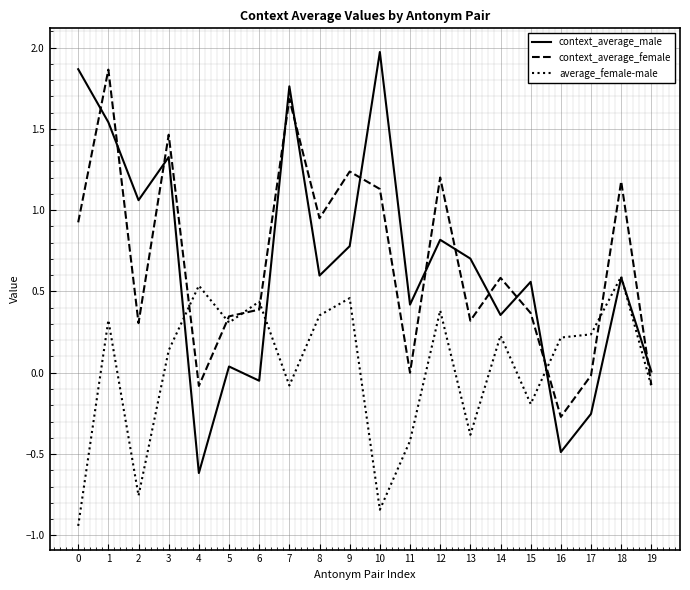

What is the lowest value of the context_average_male series?

-0.6